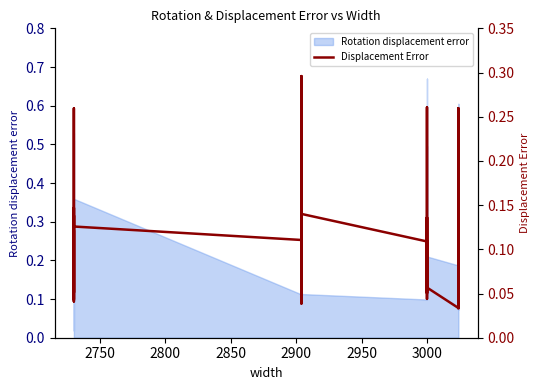

How many interior local valleys (lower than both neighbors) does the data have?

13